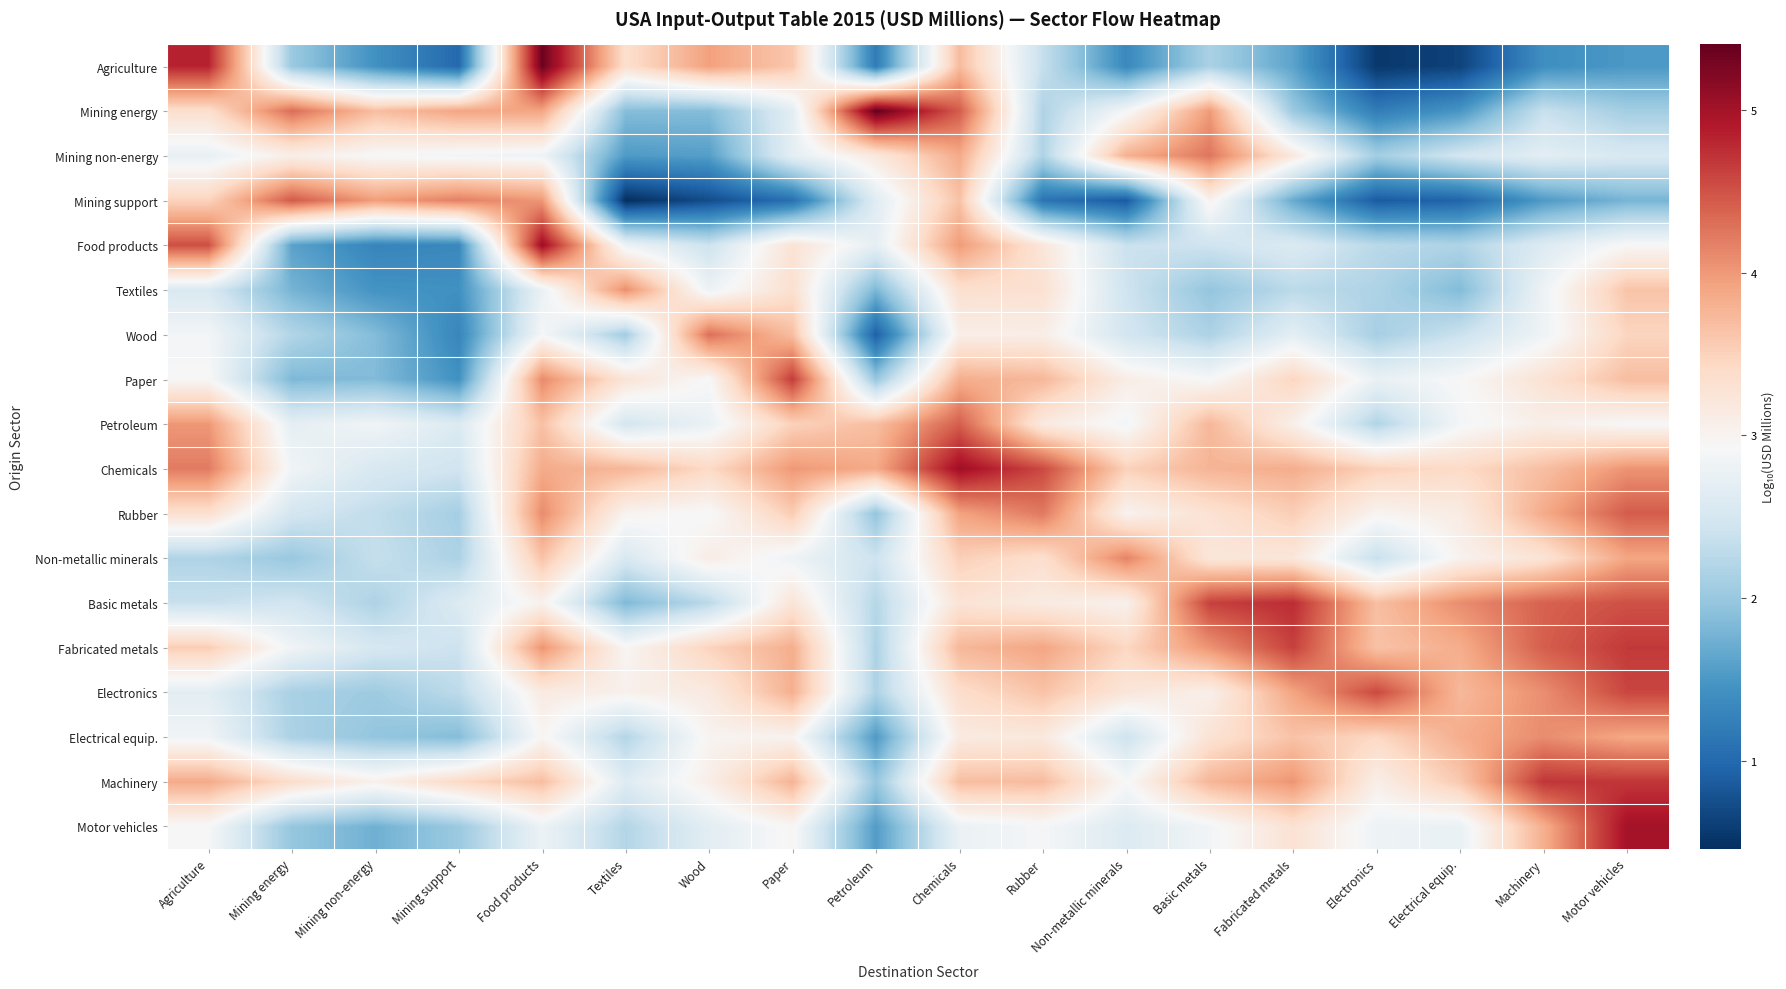

What is the minimum value shown in the chart?

0.5